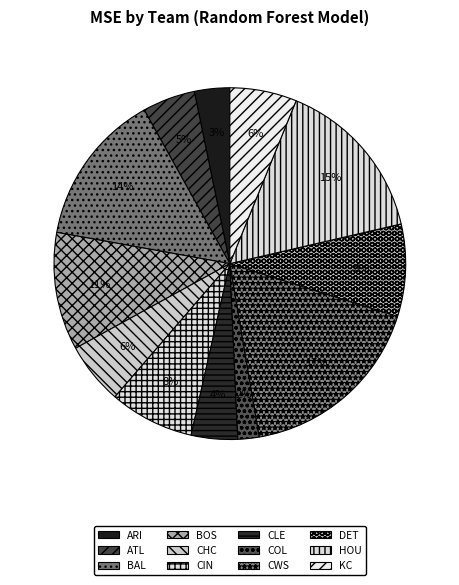

Is there a majority slice in this chart?

No